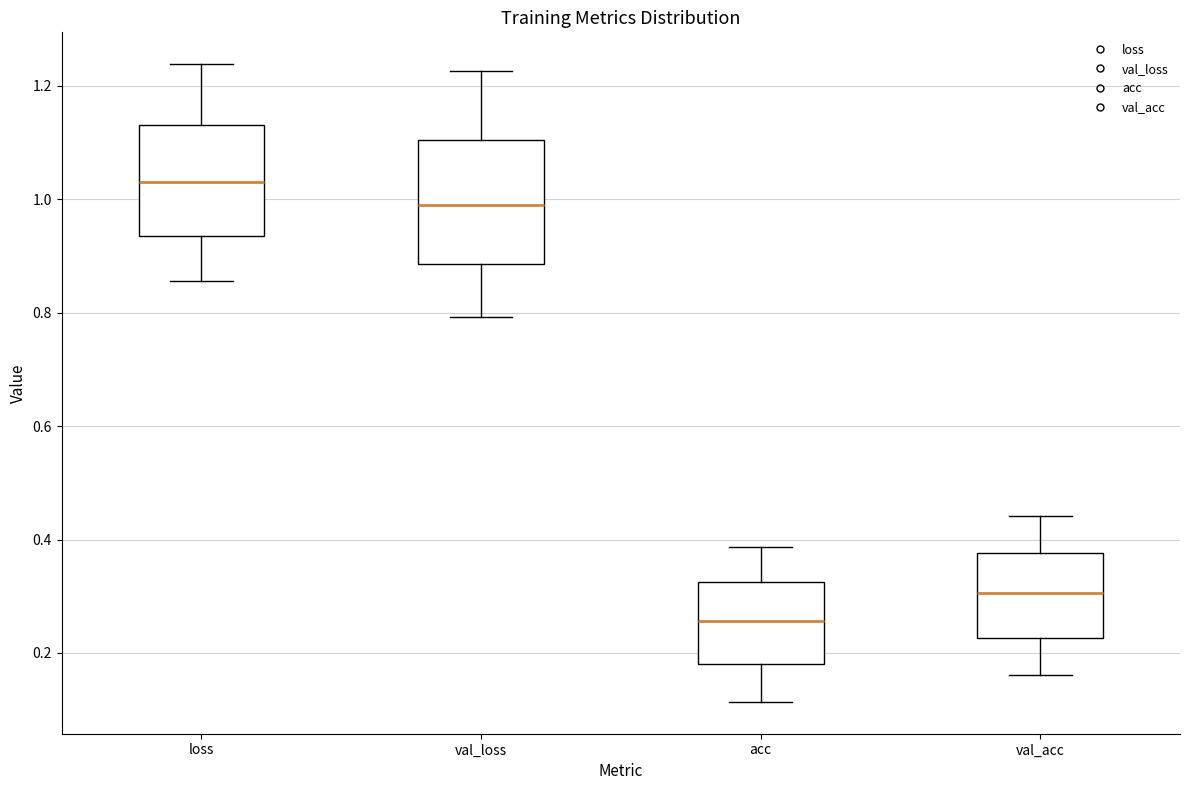

Where does the lower whisker of the box for acc end on the y-axis? The values are not printed on the chart, so give them approximately, as read against the axis.

0.12